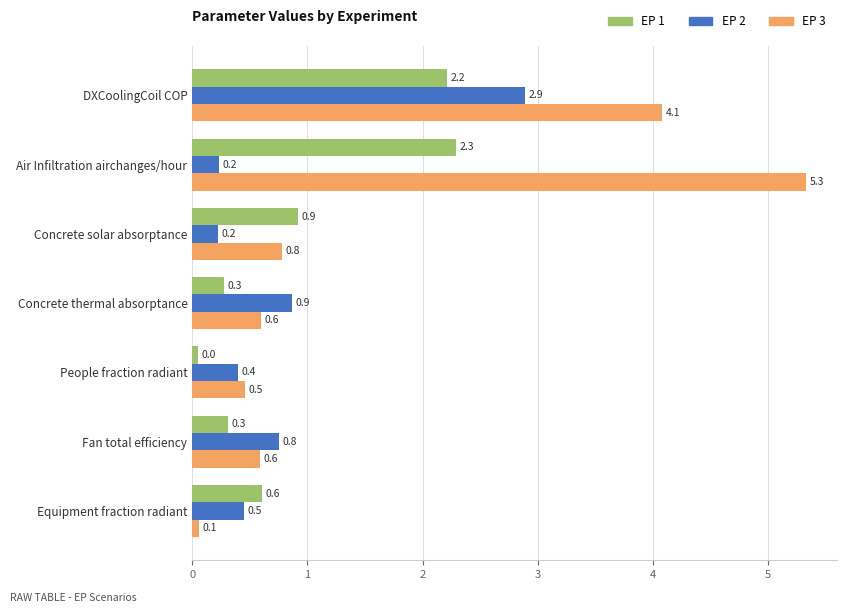

Which series has the largest range (max minus min)?

EP 3